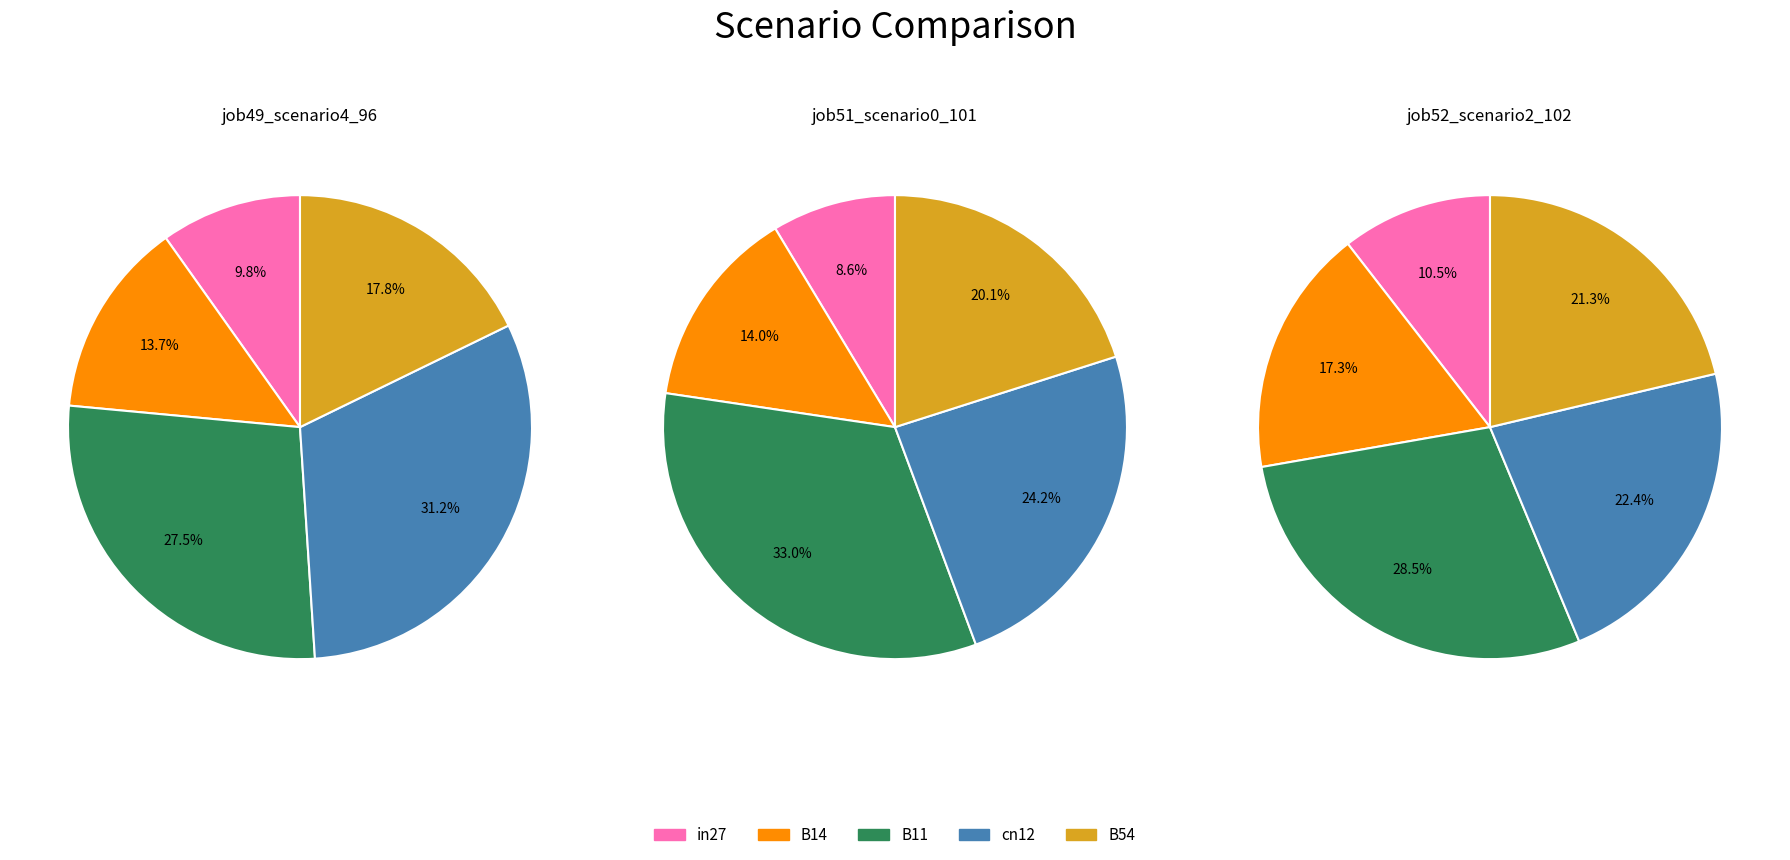

Between B14 and cn12, which series saw the biggest shift?

job49_scenario4_96